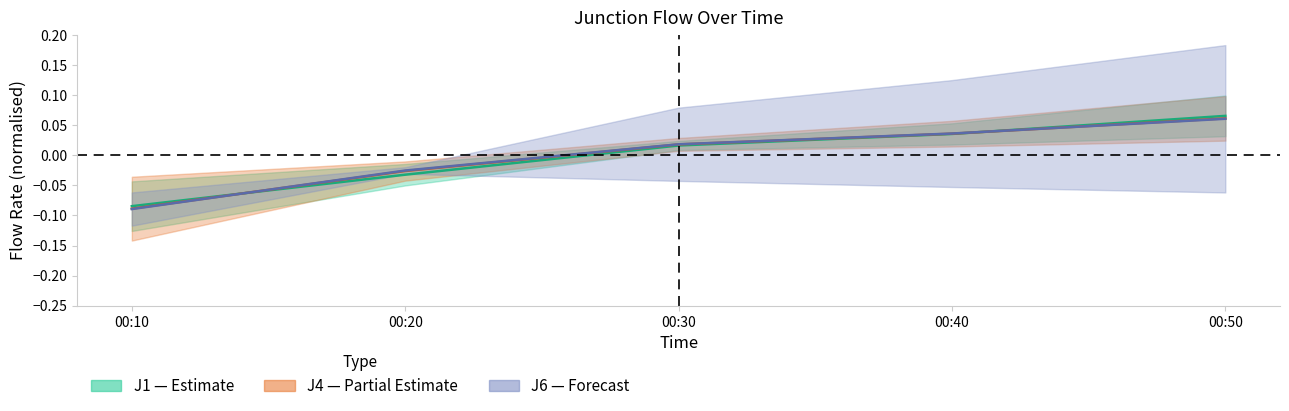

Does the chart display data point markers on the line(s)?

No